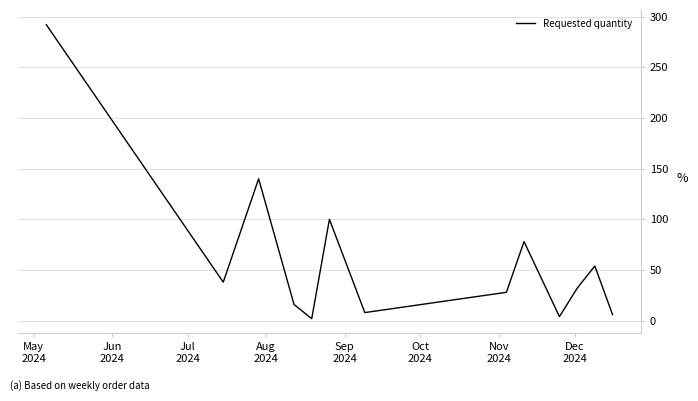

What is the greatest value displayed?

292